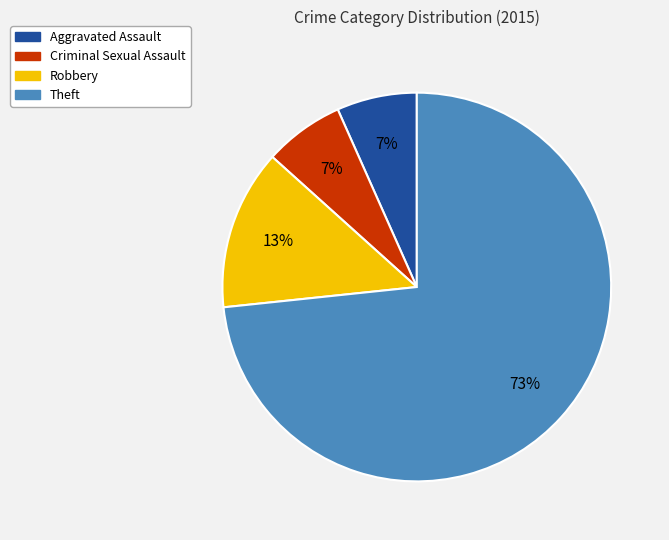

Does any single category account for the majority?

Yes